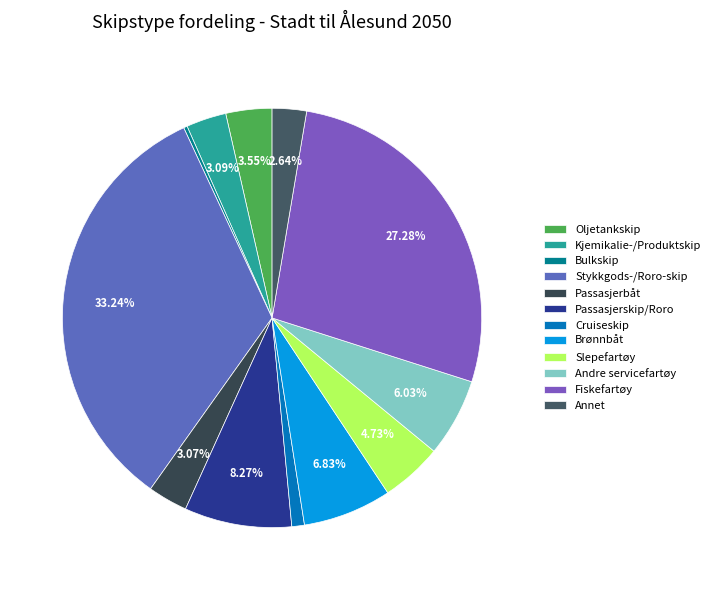

Rank the categories by value from highest to lowest.

Stykkgods-/Roro-skip, Fiskefartøy, Passasjerskip/Roro, Brønnbåt, Andre servicefartøy, Slepefartøy, Oljetankskip, Kjemikalie-/Produktskip, Passasjerbåt, Annet, Cruiseskip, Bulkskip